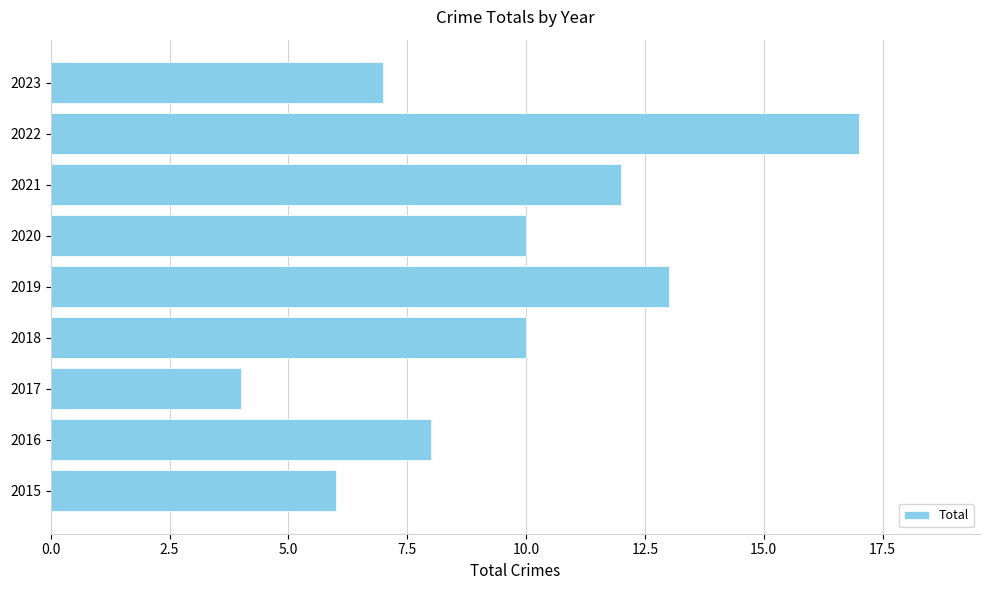

True or false: the data shows 8 at 2016.

True